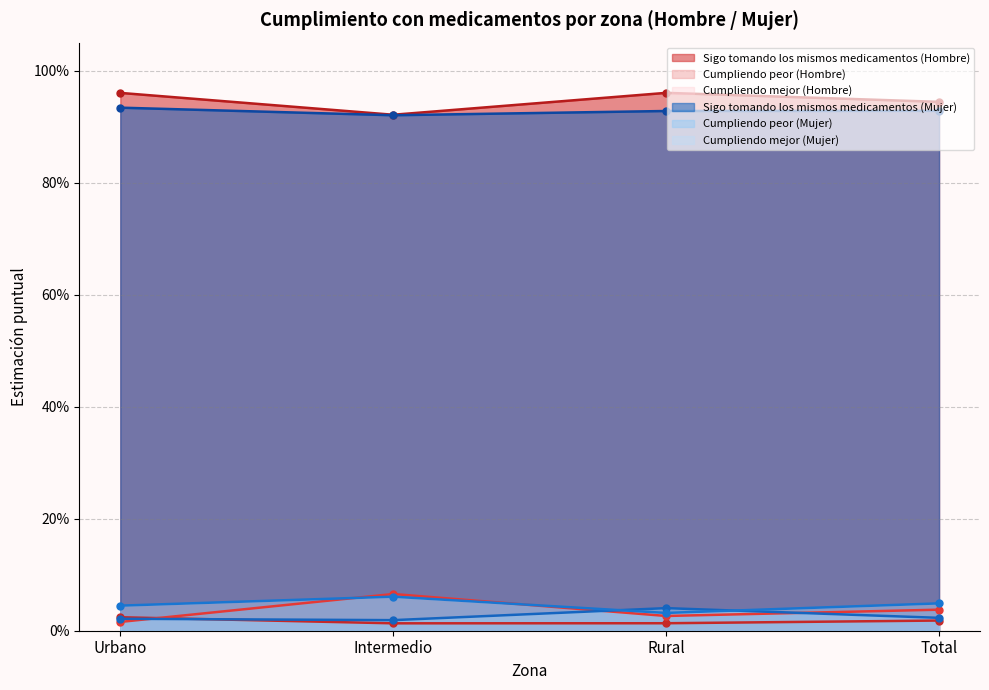

How many lines are shown in the chart?

6